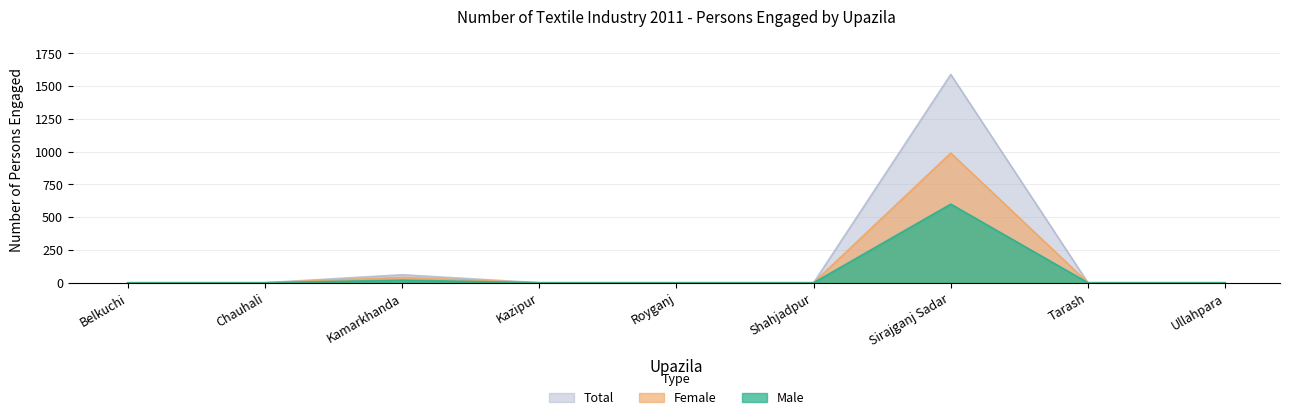

What is the label of the 2nd point from the left?

Chauhali